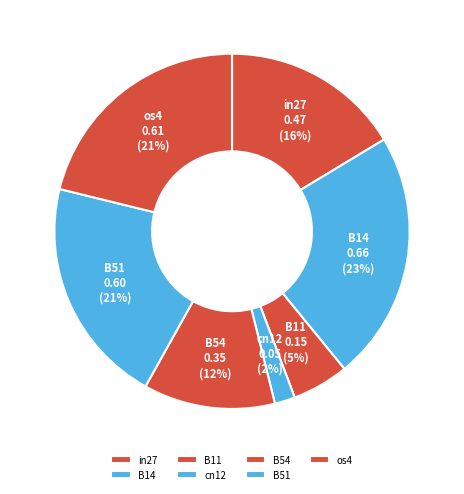

Is it true that in27 is 16% of the pie?

True